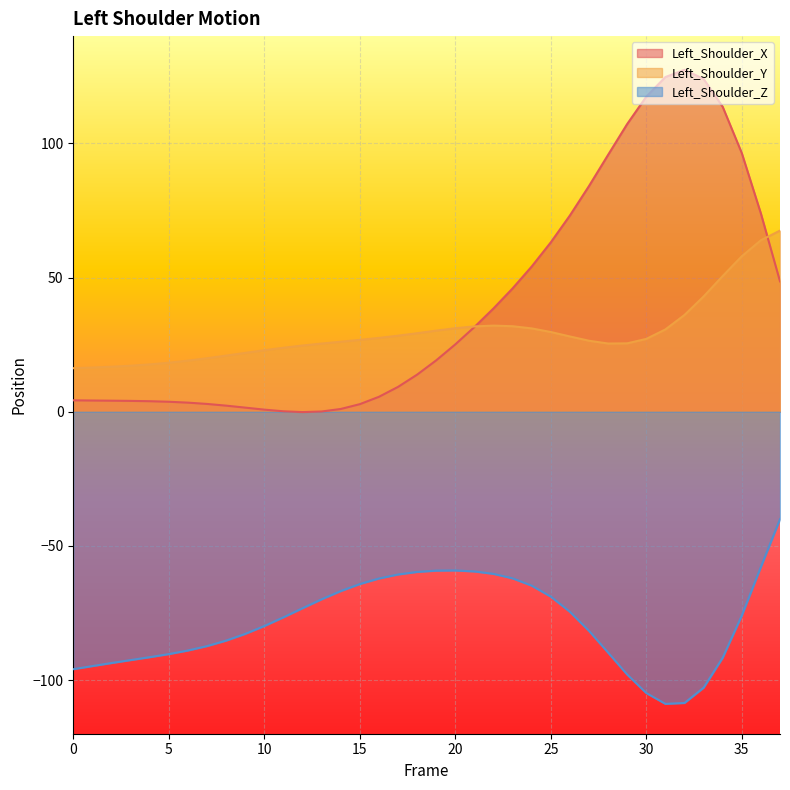

What is the maximum value shown in the chart?

127.4